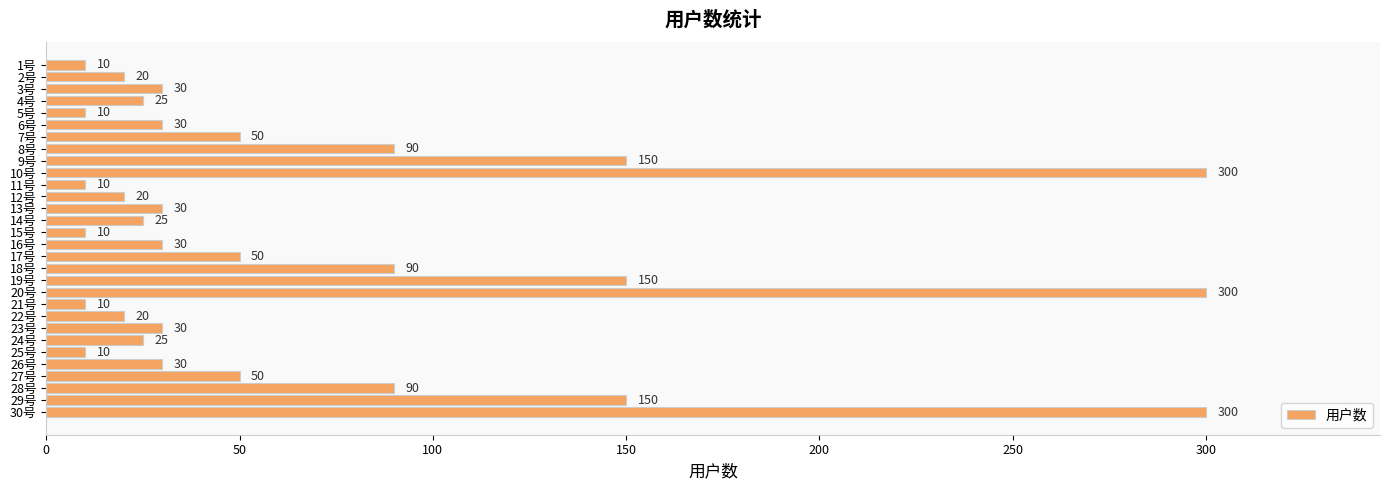

The chart shows a value of 30 at 26号. True or false?

True